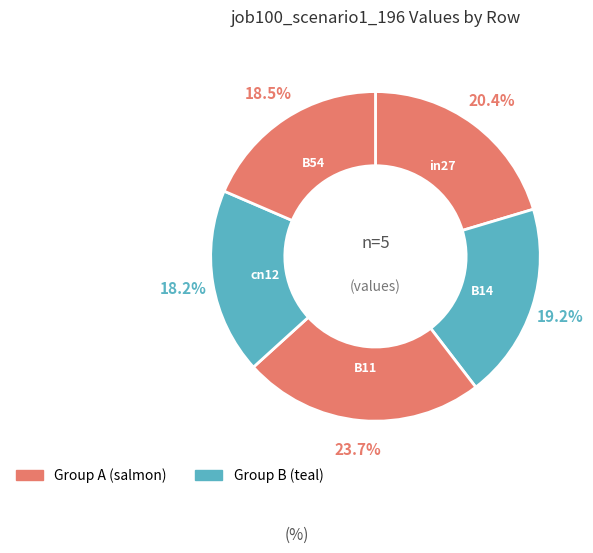

Is there a majority slice in this chart?

No